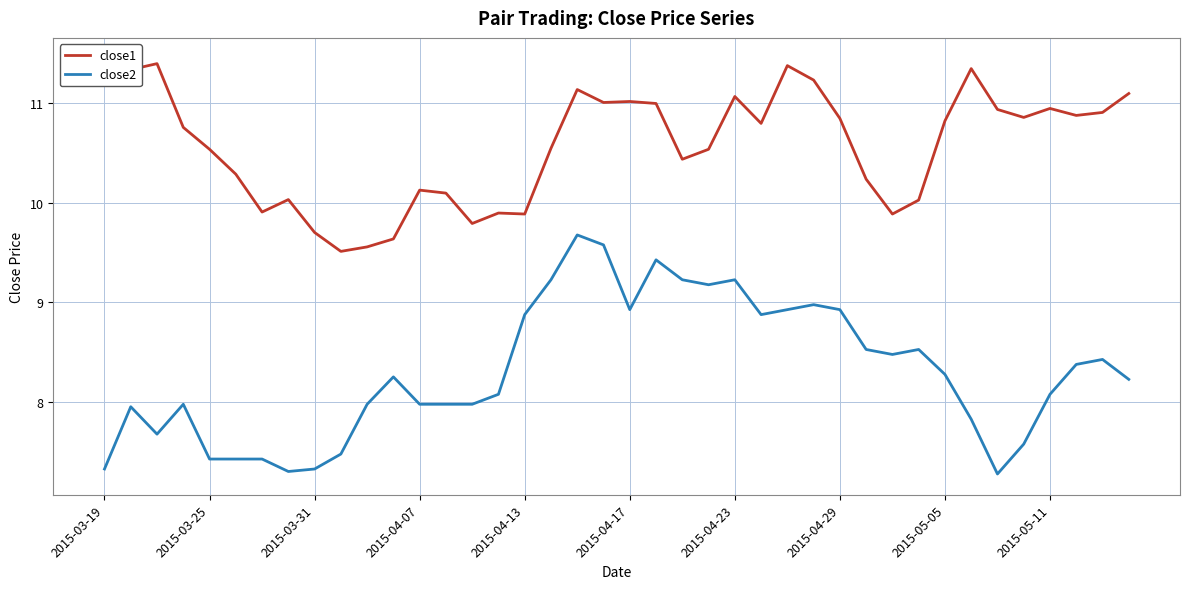

Is it true that close2 equals 8.3 at 2015-05-05?

True